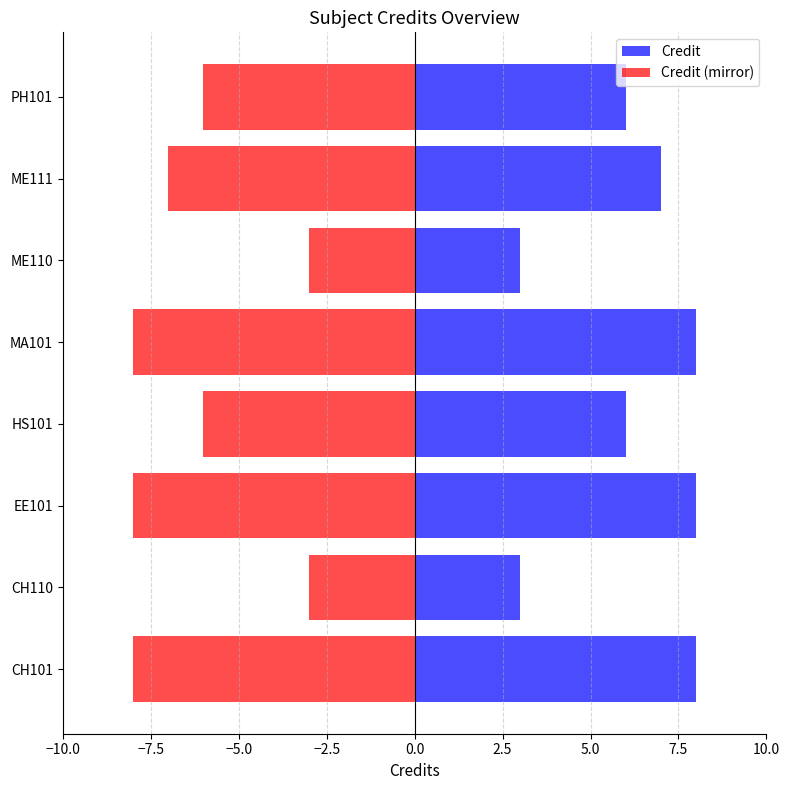

Is the value of Credit at ME110 greater than the value of Credit (mirror) at EE101?

Yes